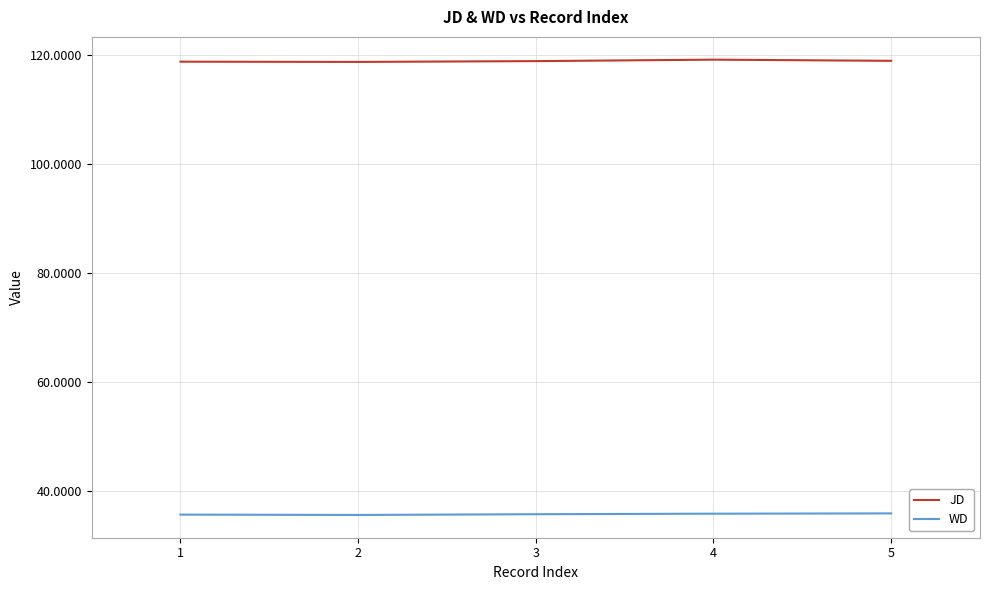

What is the spread (max minus min) of values at 1?

83.3